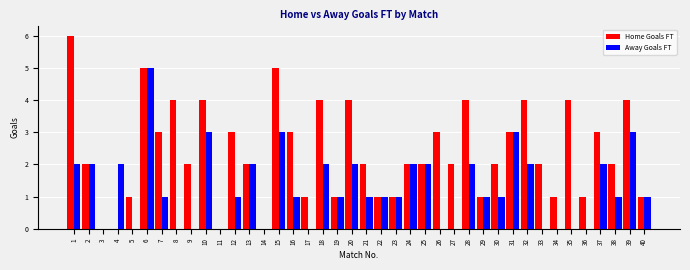

What is the approximate value of Home Goals FT at 33?

2